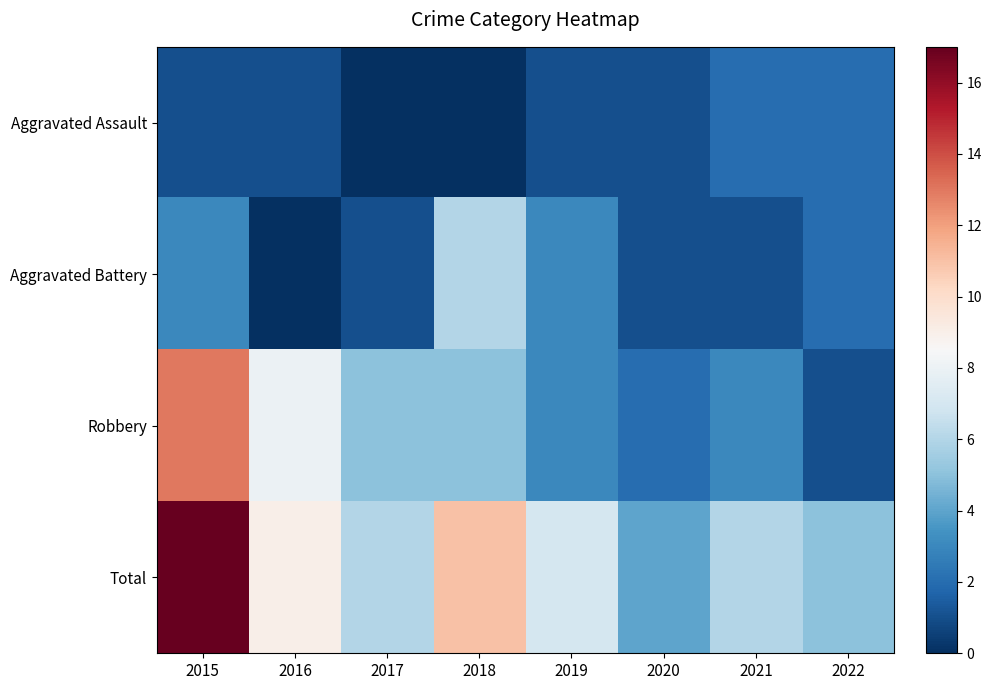

At which category does the chart reach its minimum across all series?

2017